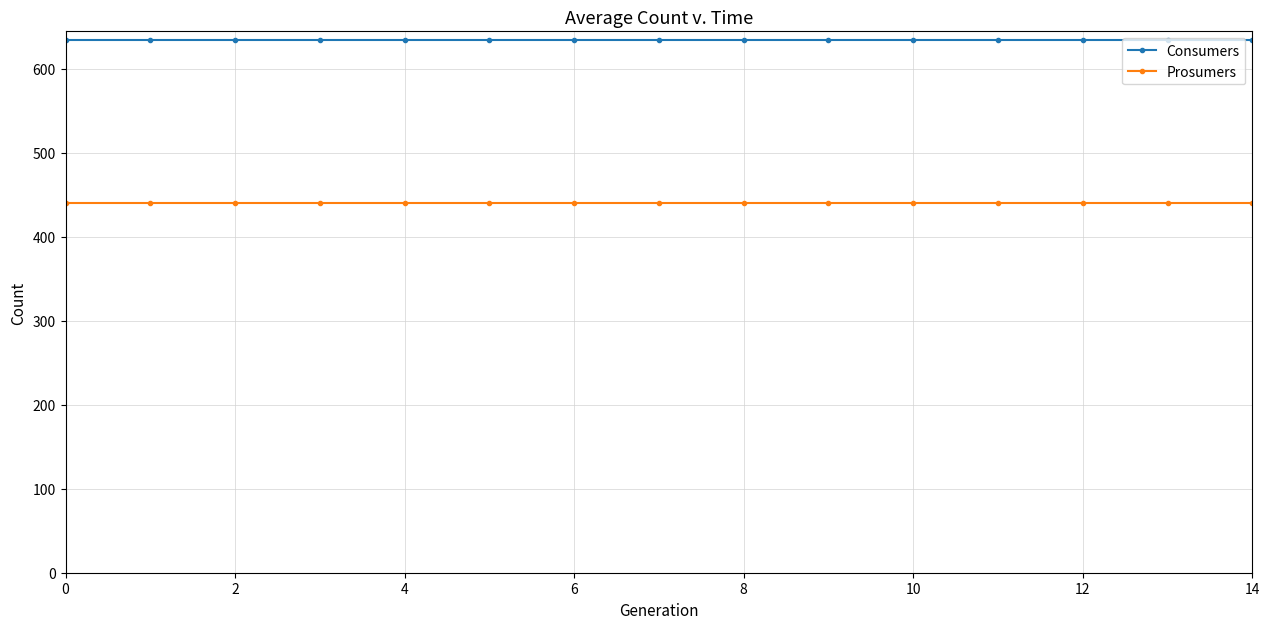

What is the minimum value for Consumers?

635